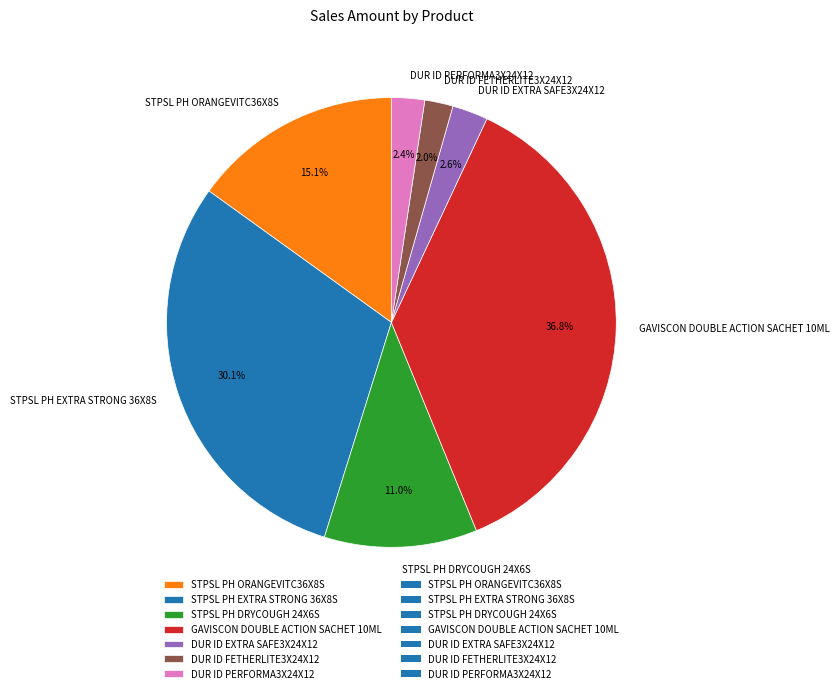

Do STPSL PH DRYCOUGH 24X6S and STPSL PH EXTRA STRONG 36X8S together represent more than half of the pie?

No